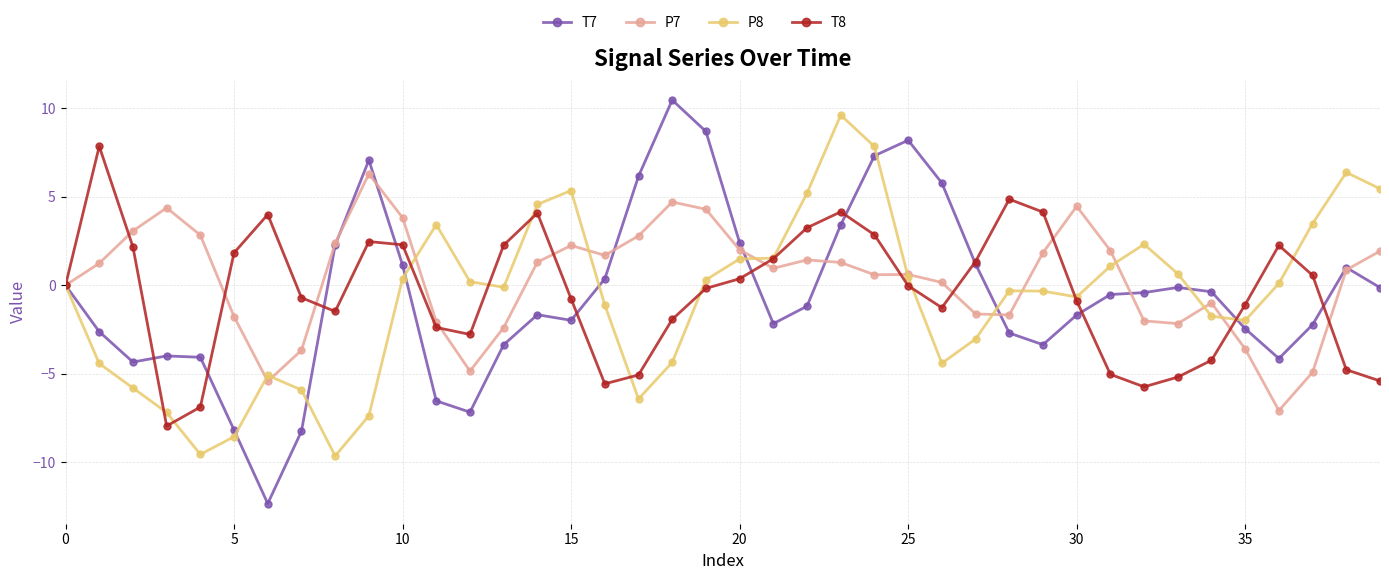

Which series has the largest range (max minus min)?

T7